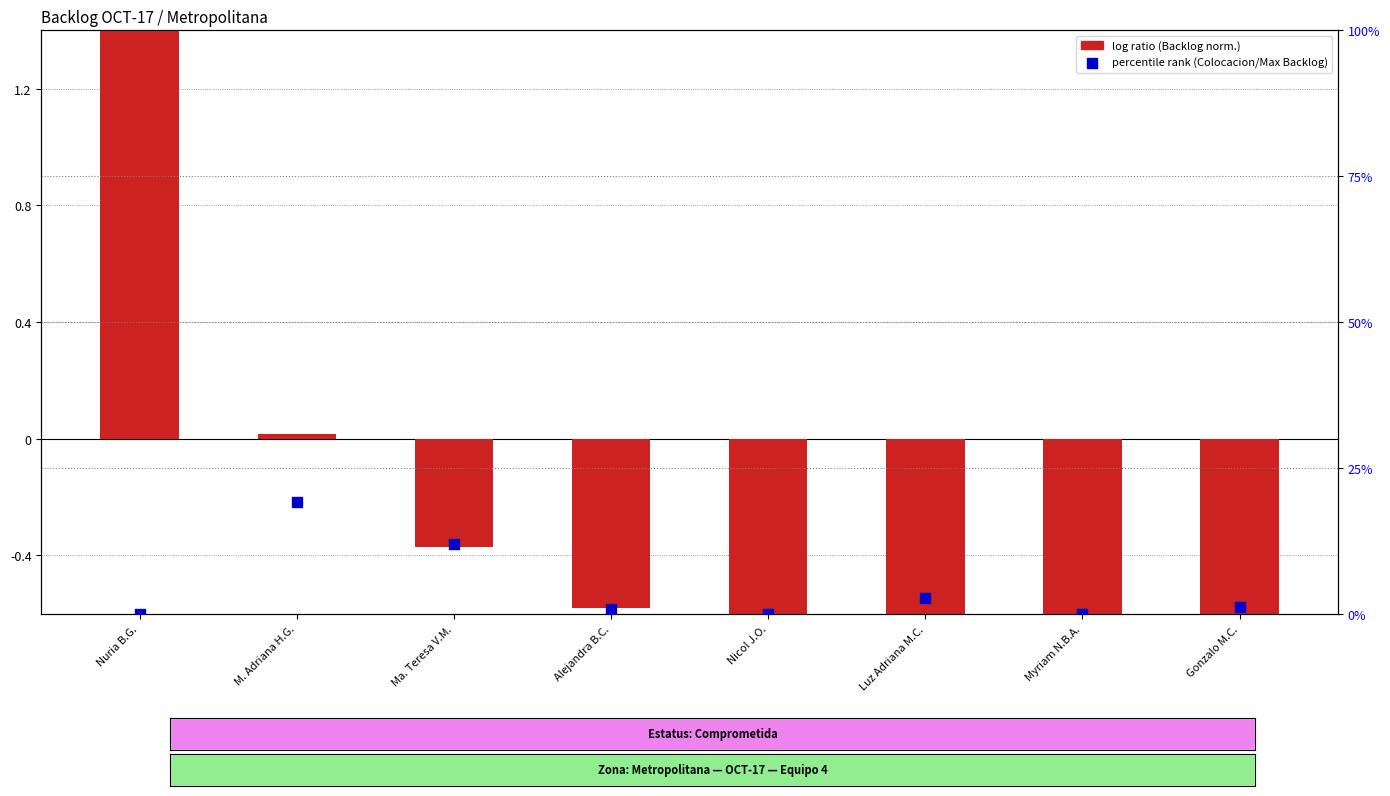

Is the value of log ratio at Myriam N.B.A. greater than the value of percentile rank within the sample at M. Adriana H.G.?

No